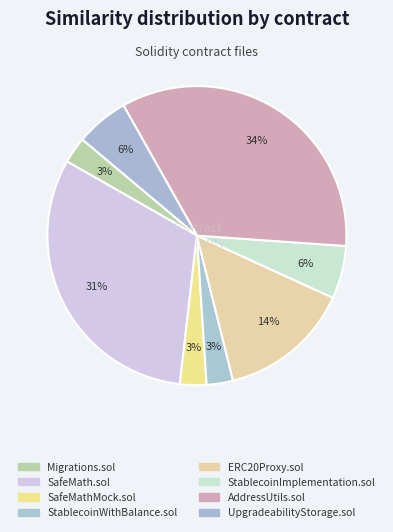

How many slices are in this pie chart?

8